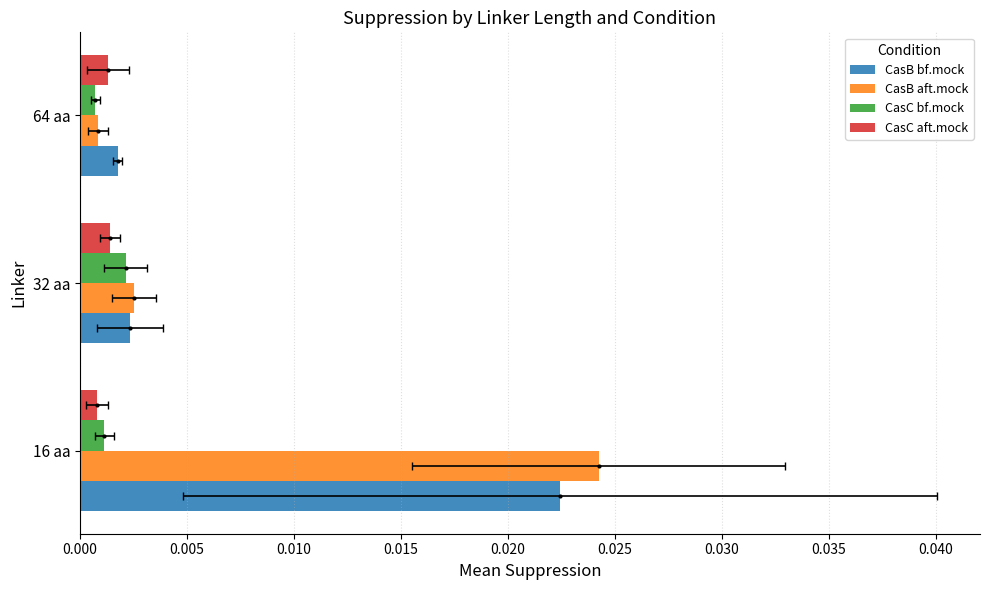

Rank the series by their maximum value, from highest to lowest.

CasB aft.mock, CasB bf.mock, CasC bf.mock, CasC aft.mock